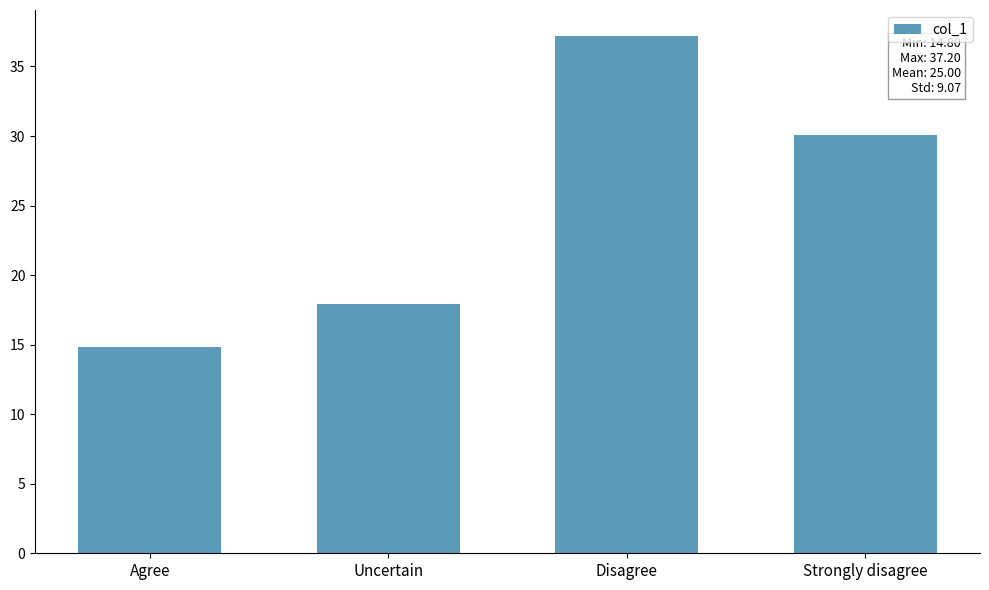

Where is the data nearest to the value 26?

Strongly disagree